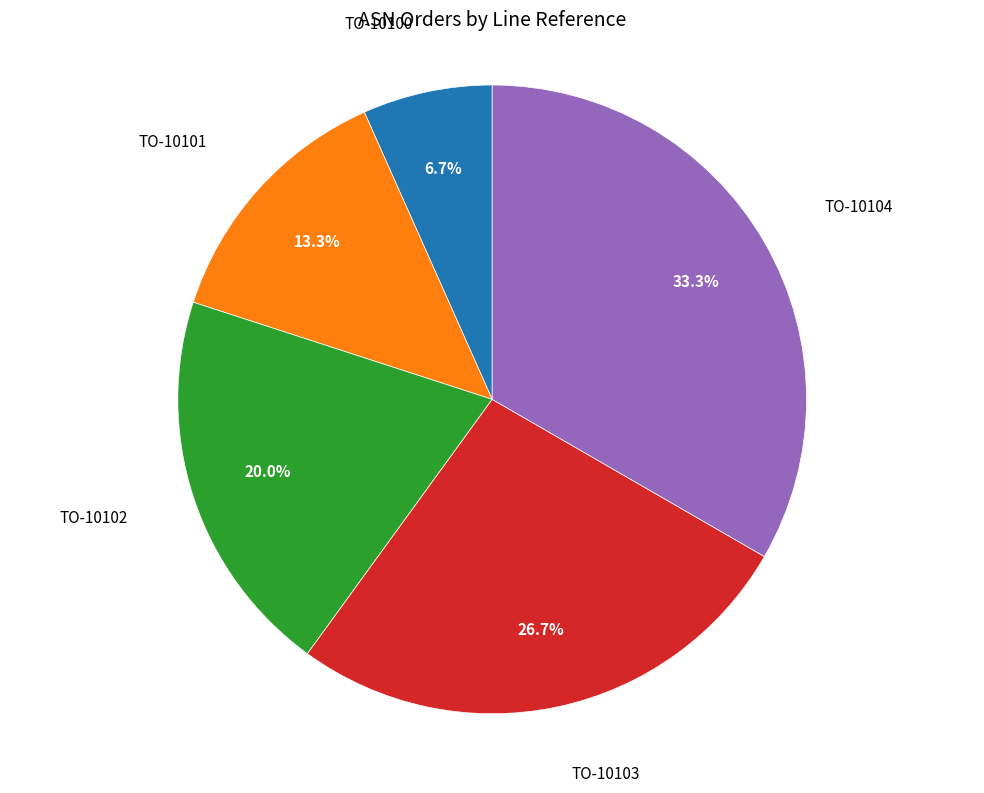

Does any single category account for the majority?

No